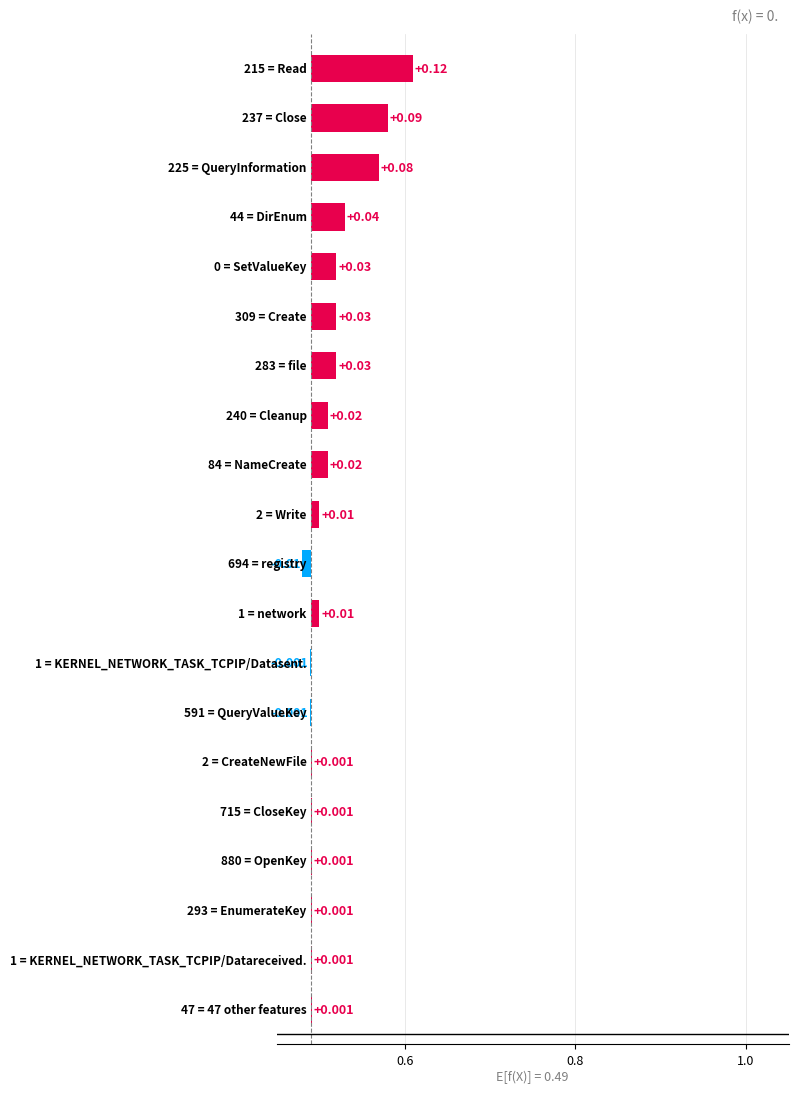

How many bars are there in total?

20